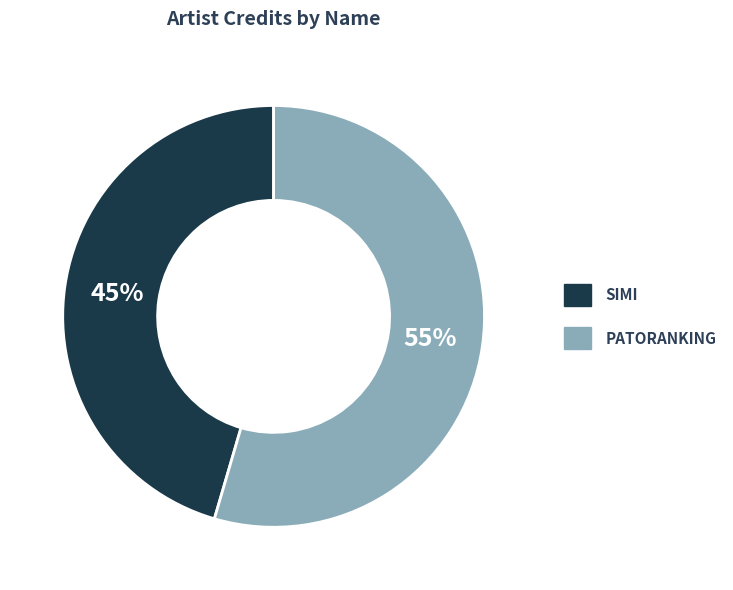

To the nearest percent, what is the average slice percentage?

50%